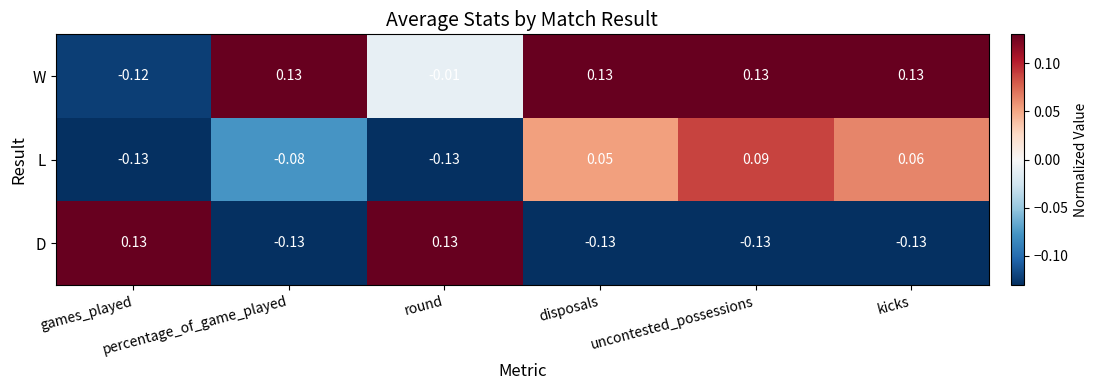

How many positive values does the D series have?

2